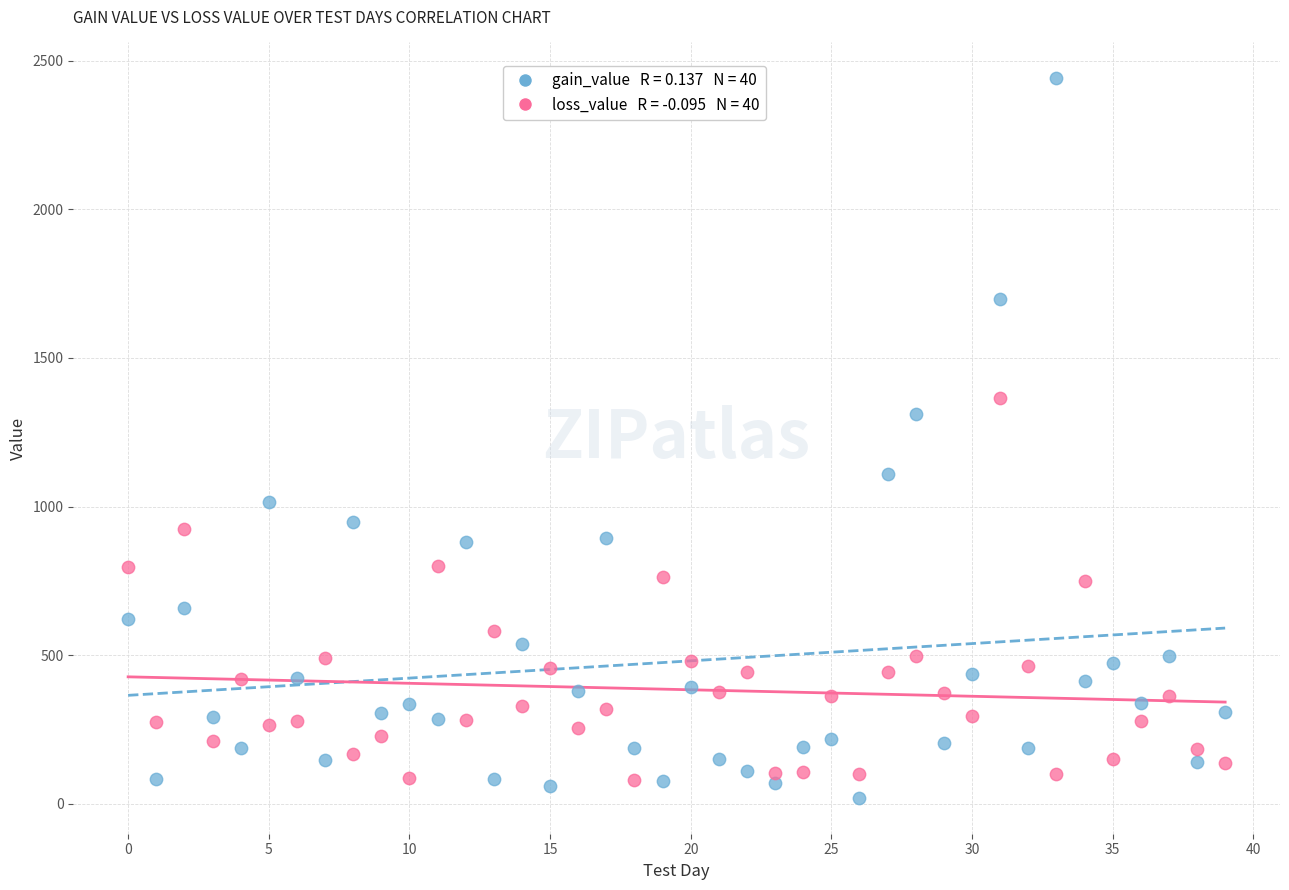

How many data points are displayed?

80